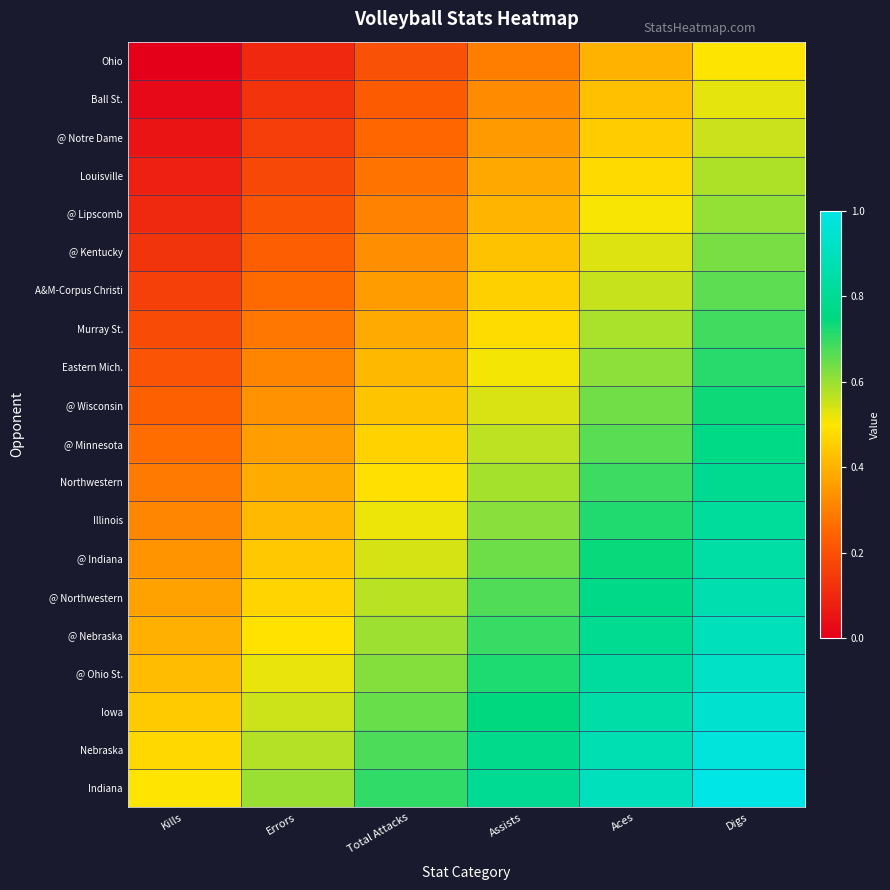

Which category has the lowest value across all series?

Kills